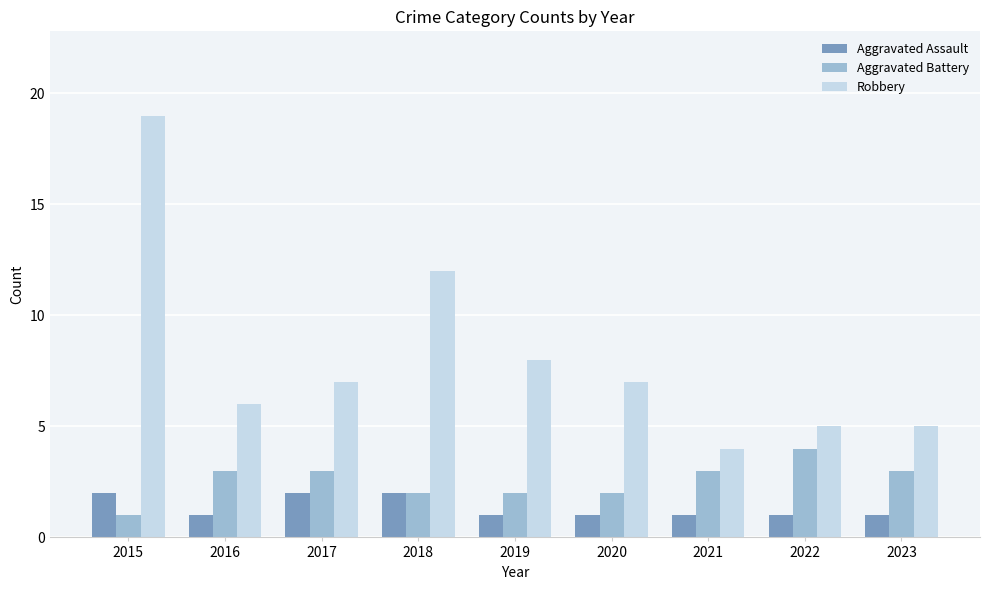

How many bars are there in total?

27